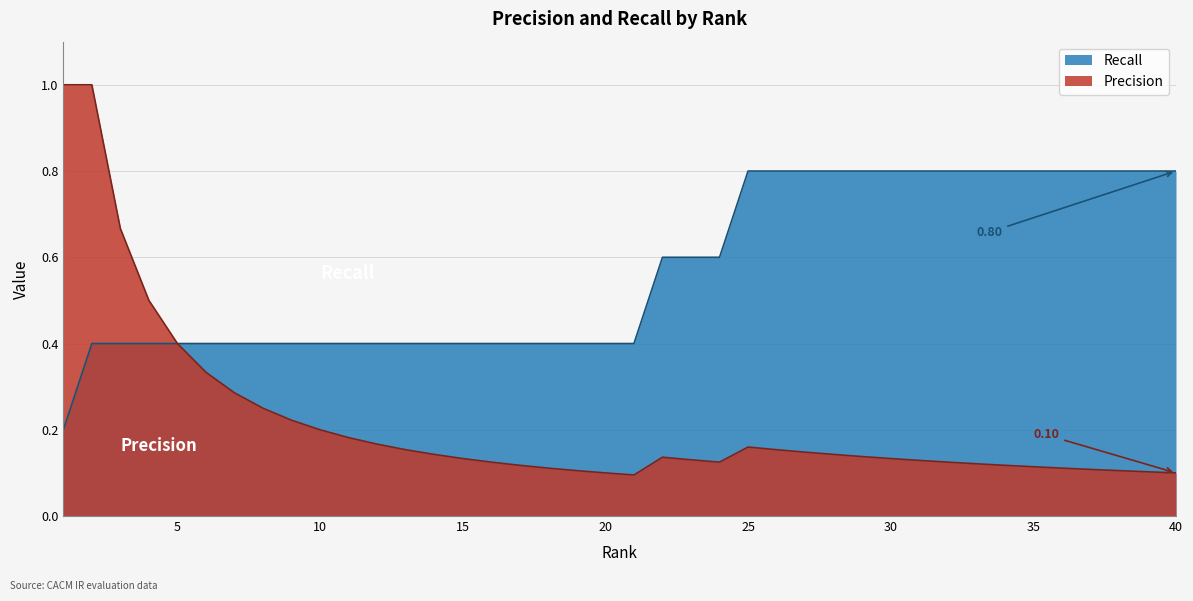

How many data points does each series have?

40